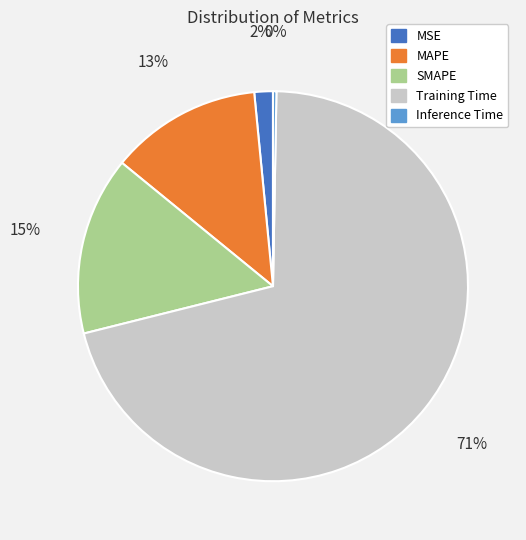

To the nearest percent, what is the combined percentage of Training Time and MAPE?

83%